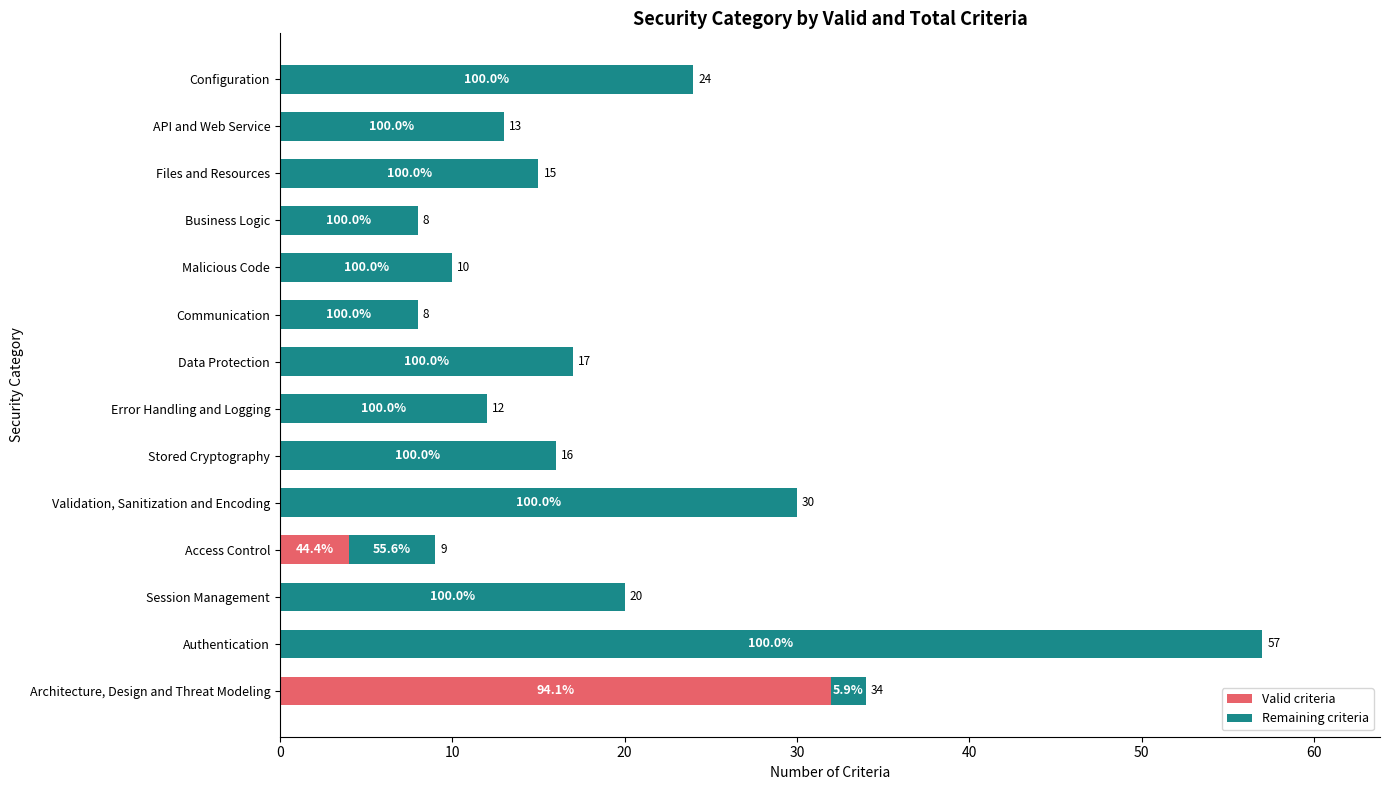

What is the difference between the second highest and minimum values in the Remaining criteria series?

28